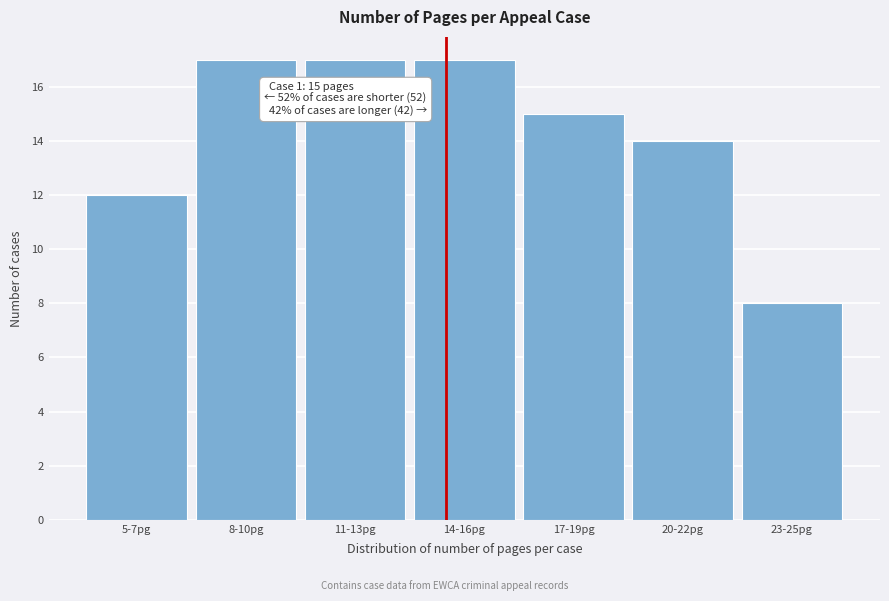

Reading left to right, transcribe all the data shown in this chart.

5-7pg=12	8-10pg=17	11-13pg=17	14-16pg=17	17-19pg=15	20-22pg=14	23-25pg=8